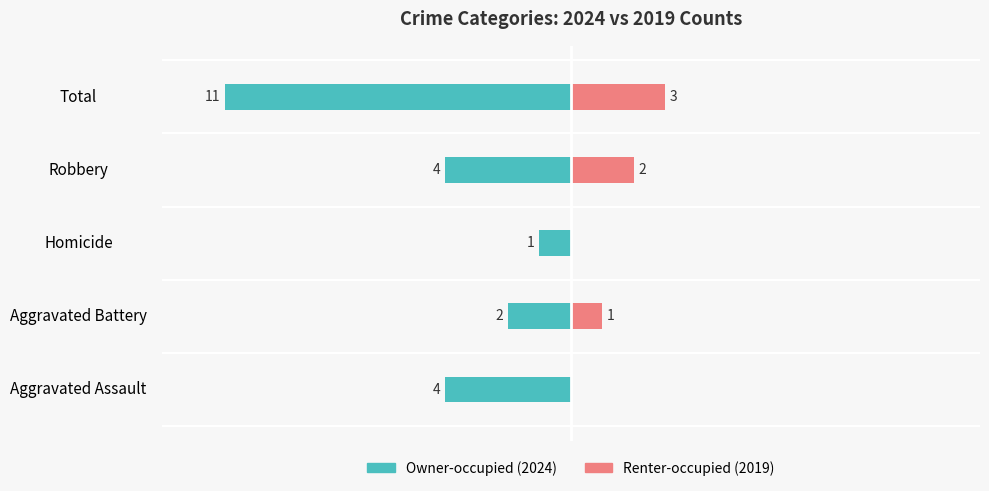

At Homicide, list the series in order from largest to smallest.

Renter-occupied (2019), Owner-occupied (2024)